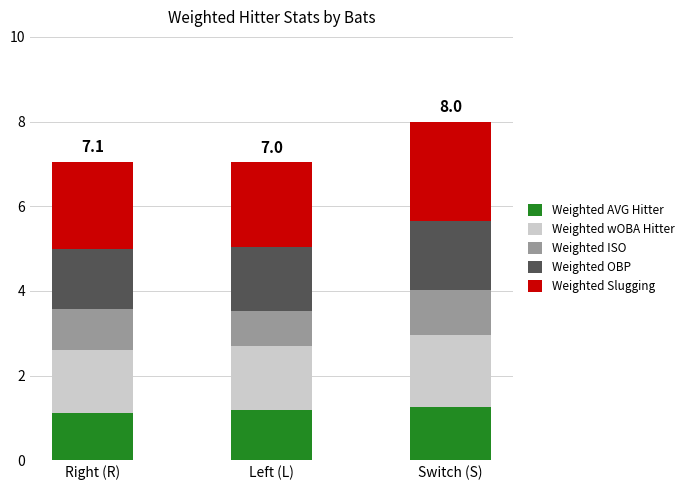

What is the maximum value for Weighted AVG Hitter?

1.3